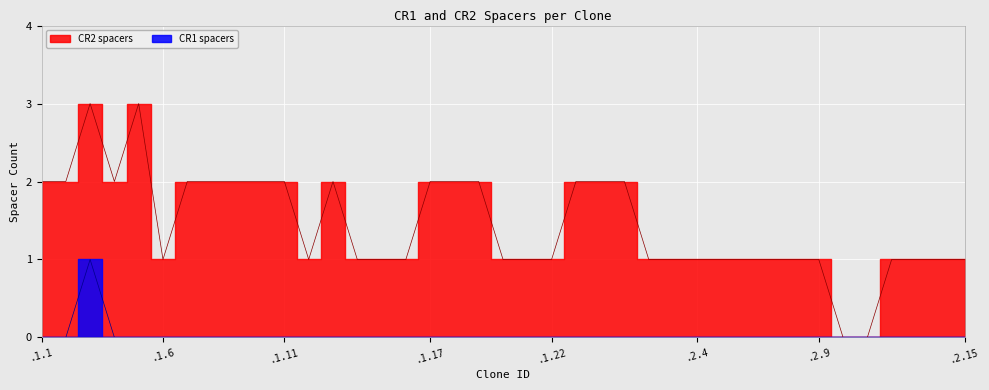

What position from the left is .2.1?

25